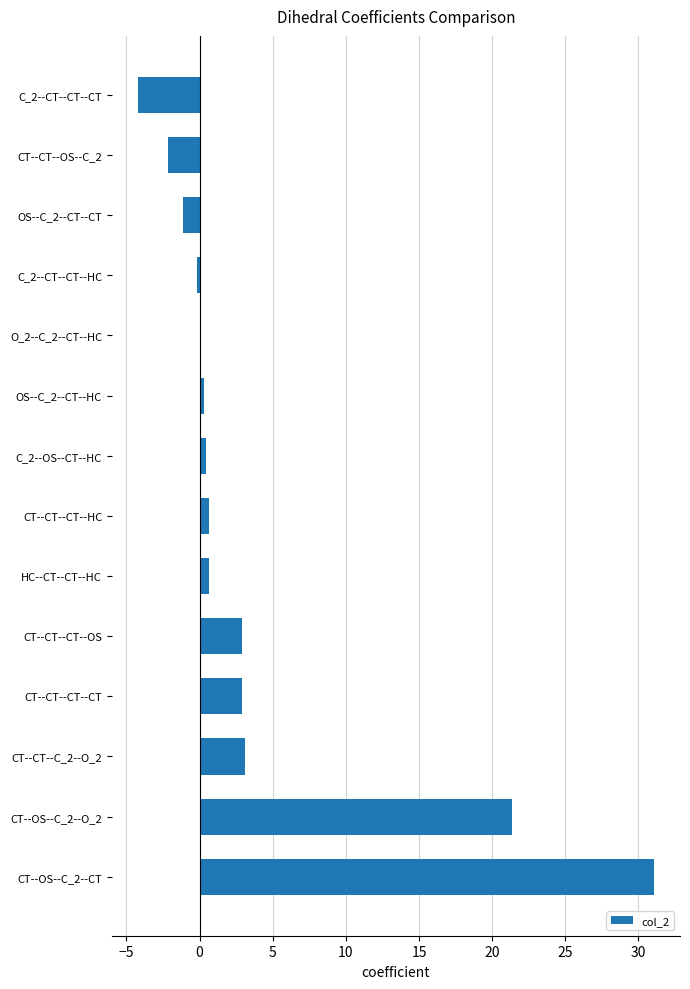

Which label corresponds to the largest value in the chart?

CT--OS--C_2--CT